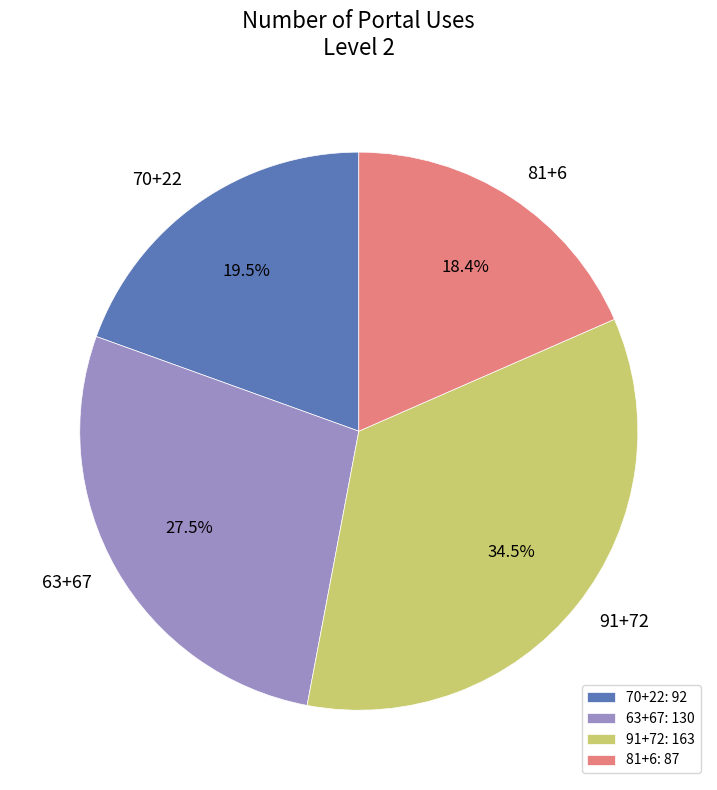

Rank the categories by value from lowest to highest.

81+6, 70+22, 63+67, 91+72